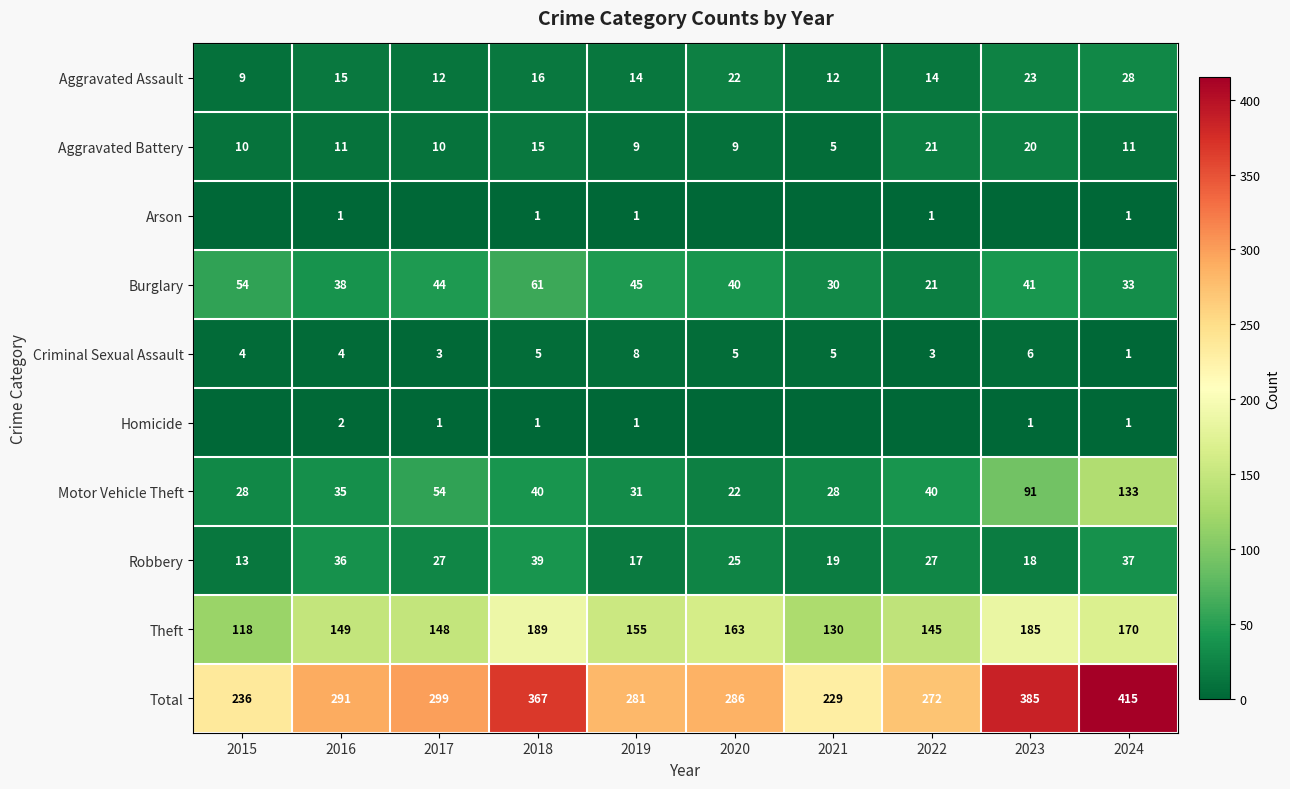

Is the value of Motor Vehicle Theft at 2016 greater than the value of Robbery at 2023?

Yes